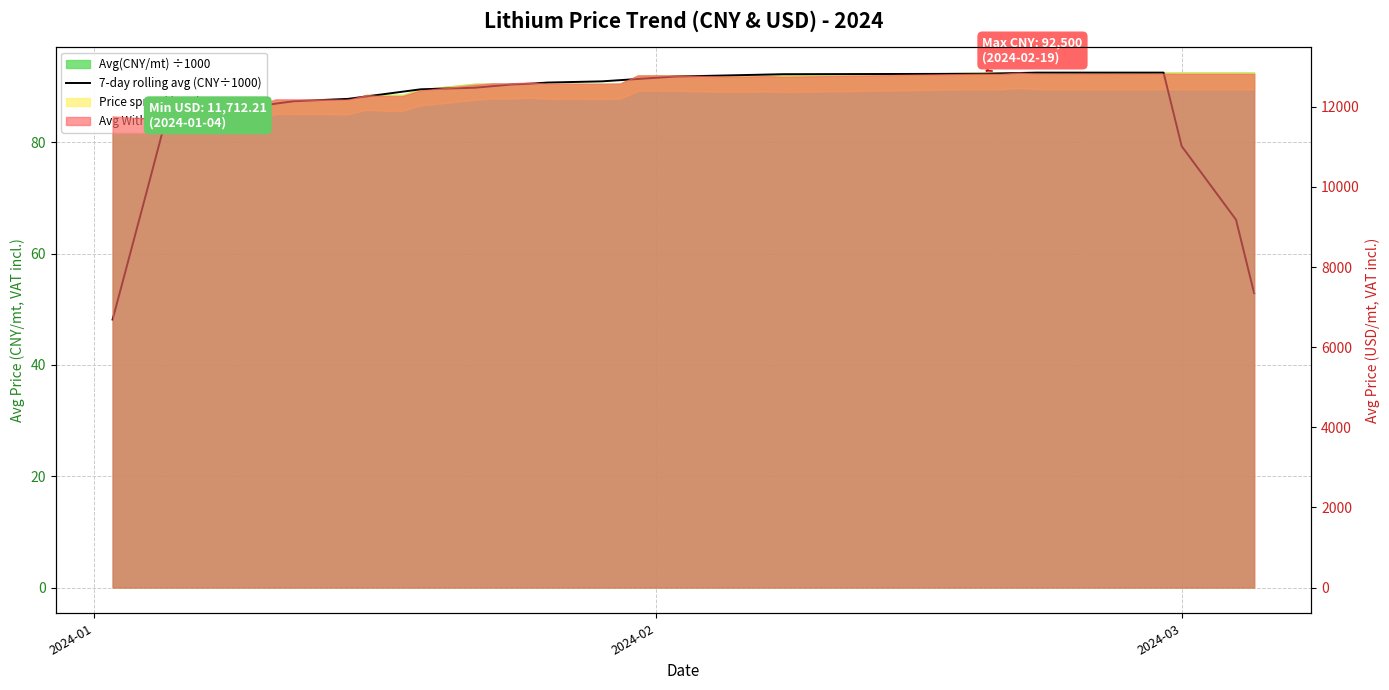

Reading right to left, transcribe all the data shown in this chart.

52.9	66.1	79.3	92.5	92.5	92.5	92.5	92.5	92.5	92.4	92.4	92.3	92.2	92.1	92.1	92.0	91.8	91.6	91.4	91.1	90.9	90.7	90.5	90.4	90.1	89.8	89.5	89.1	88.6	88.2	87.8	87.4	86.9	86.4	85.9	85.4	84.9	72.6	60.4	48.1